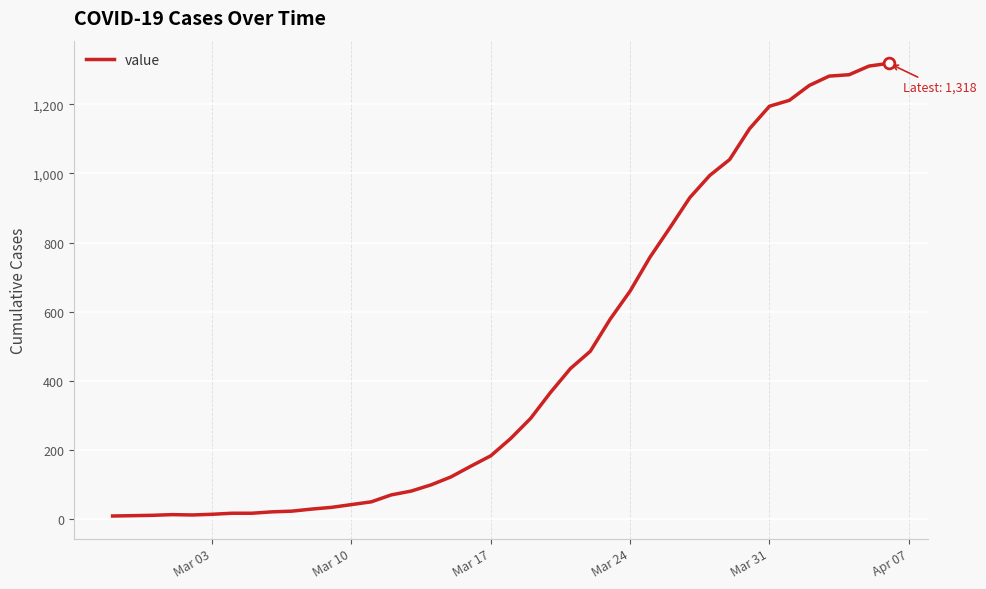

What is the greatest value displayed?

1318